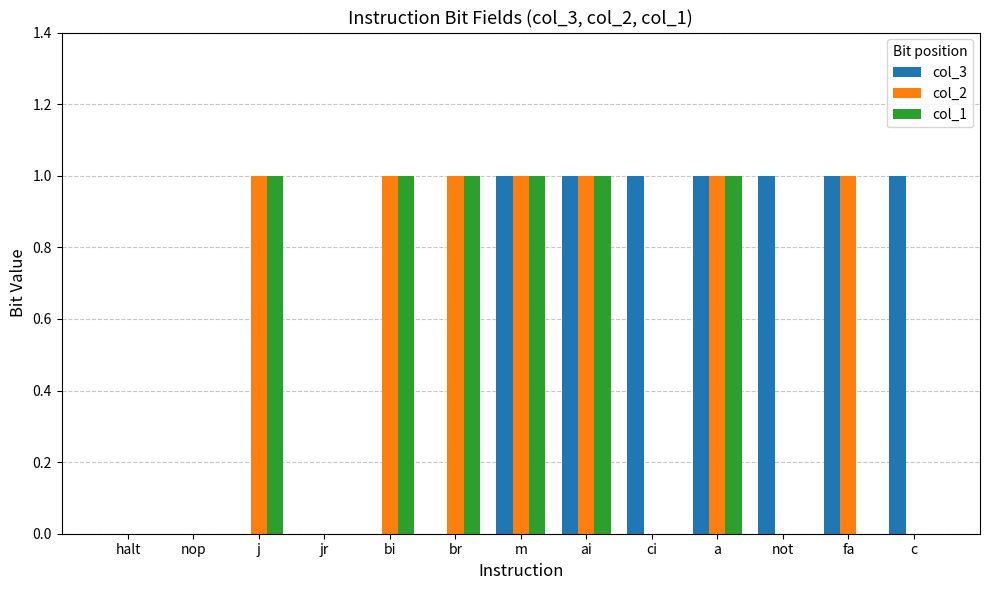

Is it true that col_3 equals -1 at bi?

False